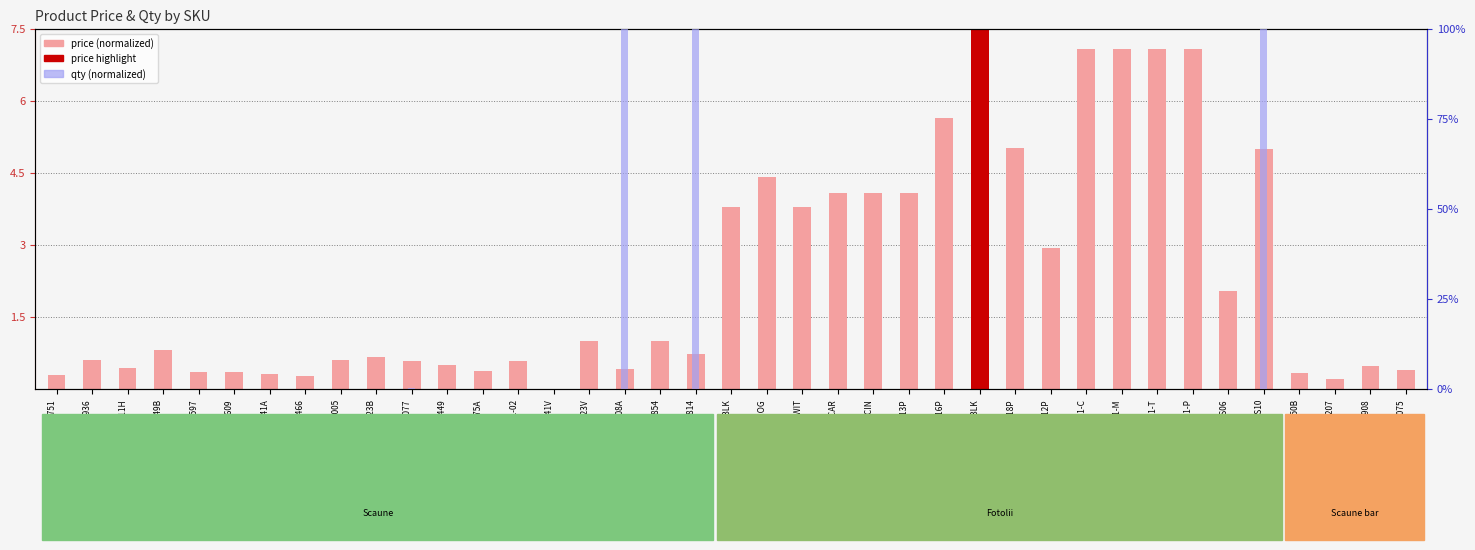

What is the label of the 32nd bar from the left?

WA-22-21-T